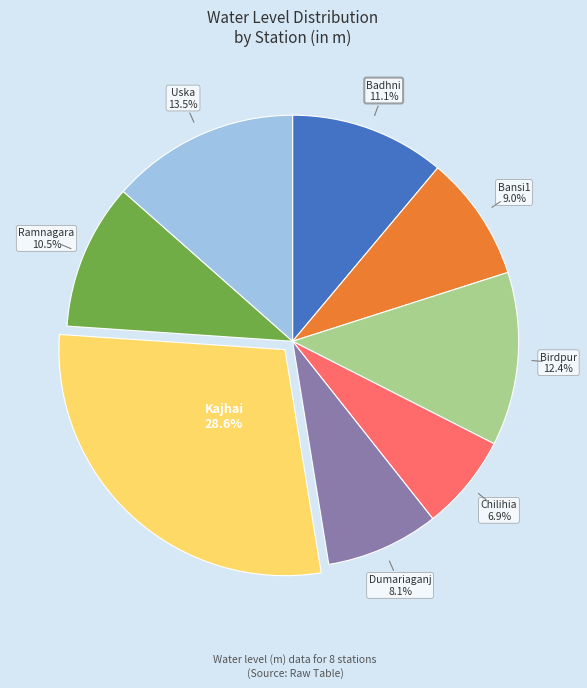

Which has a higher value, Kajhai or Bansi1?

Kajhai